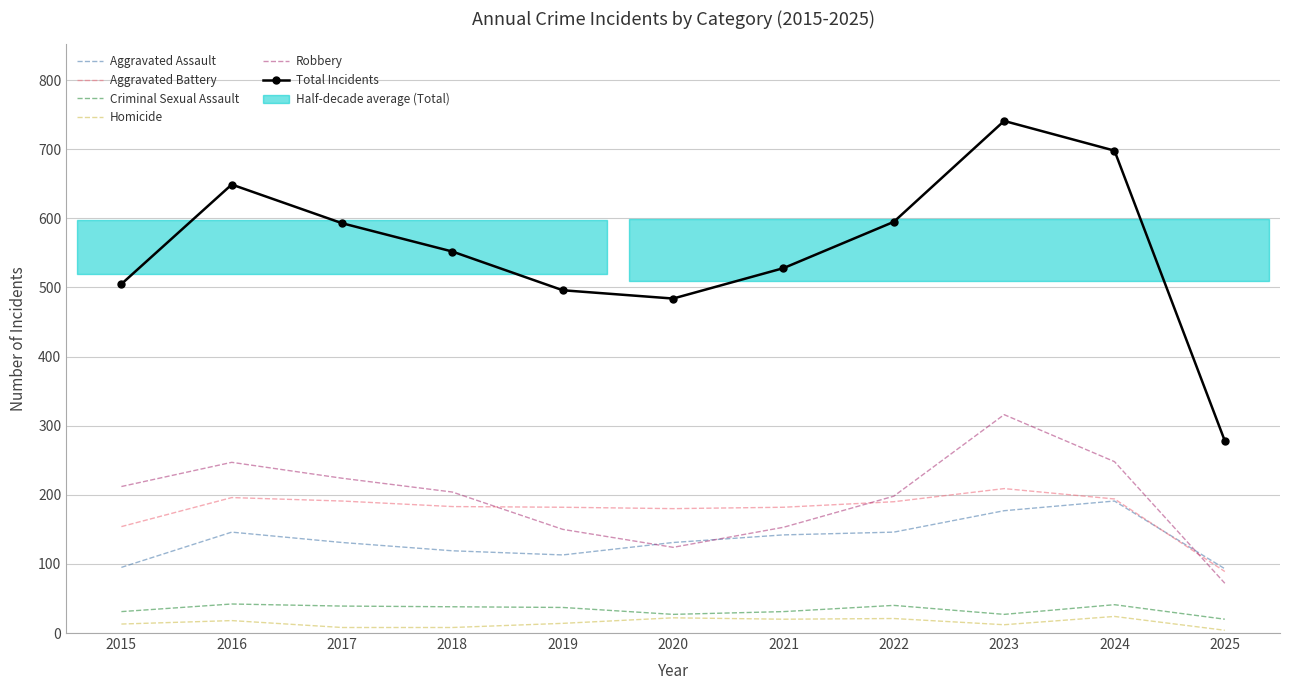

Reading left to right, what are all the values shown in this chart?

Aggravated Assault: 2015=95	2016=146	2017=131	2018=119	2019=113	2020=131	2021=142	2022=146	2023=177	2024=191	2025=93
Aggravated Battery: 2015=154	2016=196	2017=191	2018=183	2019=182	2020=180	2021=182	2022=190	2023=209	2024=194	2025=89
Criminal Sexual Assault: 2015=31	2016=42	2017=39	2018=38	2019=37	2020=27	2021=31	2022=40	2023=27	2024=41	2025=20
Homicide: 2015=13	2016=18	2017=8	2018=8	2019=14	2020=22	2021=20	2022=21	2023=12	2024=24	2025=4
Robbery: 2015=212	2016=247	2017=224	2018=204	2019=150	2020=124	2021=153	2022=198	2023=316	2024=248	2025=72
Total Incidents: 2015=505	2016=649	2017=593	2018=552	2019=496	2020=484	2021=528	2022=595	2023=741	2024=698	2025=278